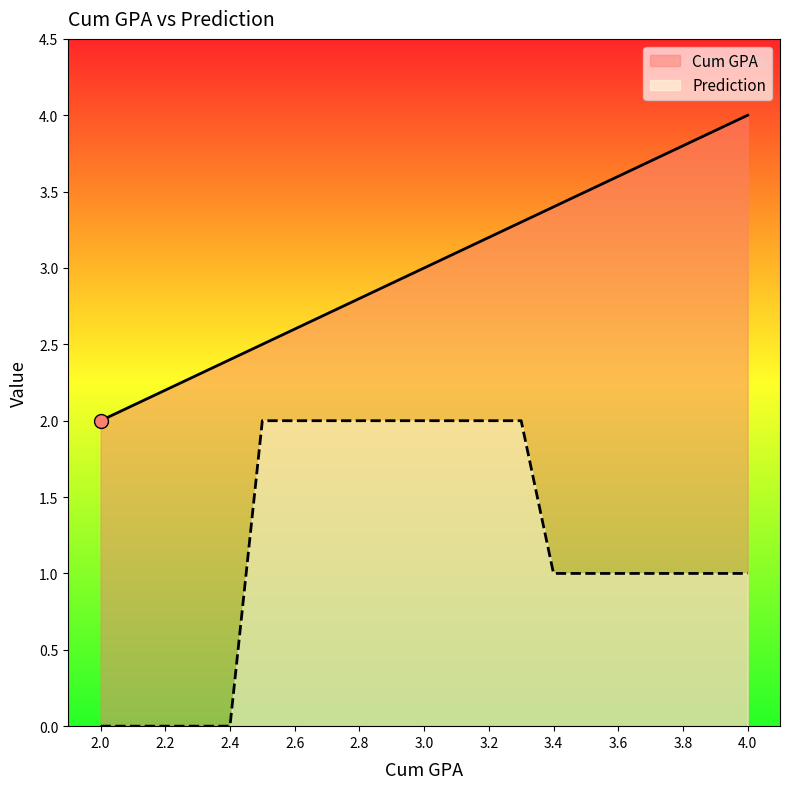

At which label does Cum GPA reach its minimum?

2.0